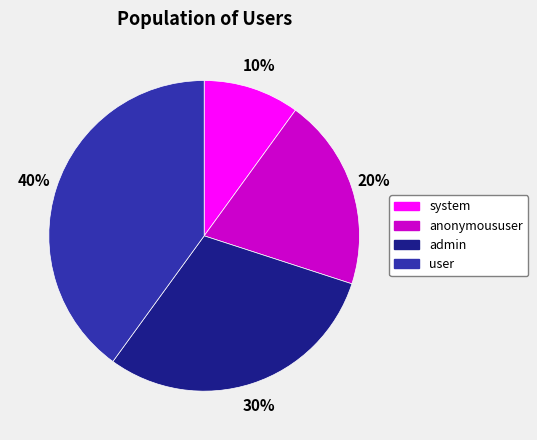

To the nearest percent, what is the average slice percentage?

25%